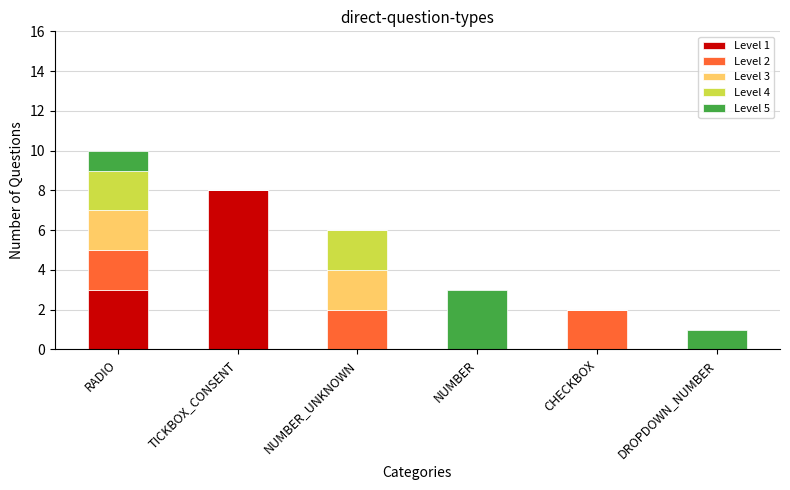

At which category is the sum across all series the highest?

RADIO